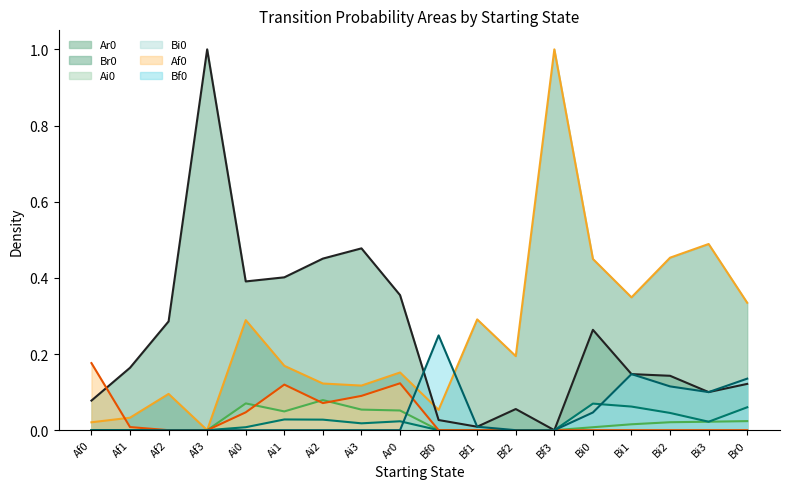

How many lines are shown in the chart?

6